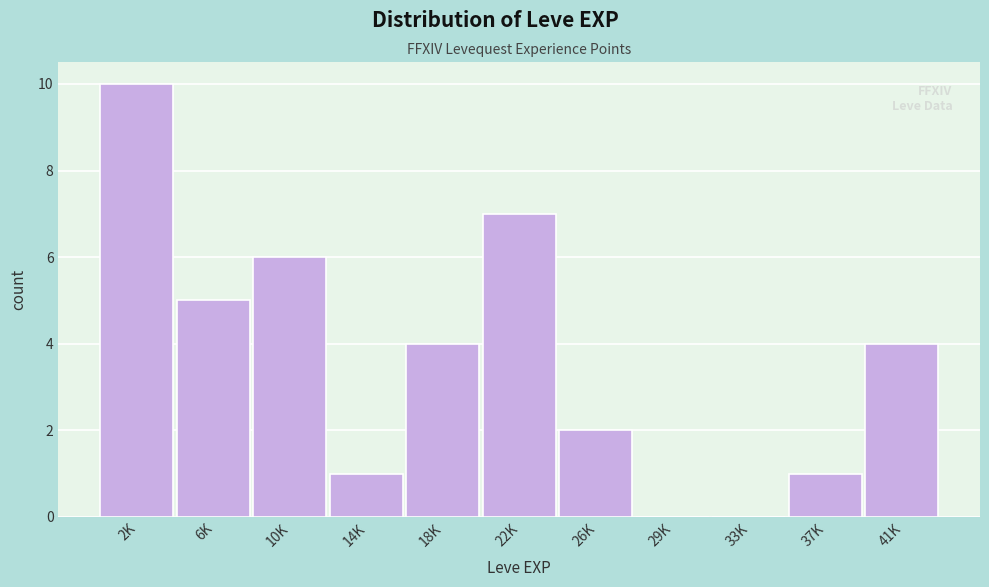

Reading left to right, extract all data points from this chart.

2K=10	6K=5	10K=6	14K=1	18K=4	22K=7	26K=2	29K=0	33K=0	37K=1	41K=4